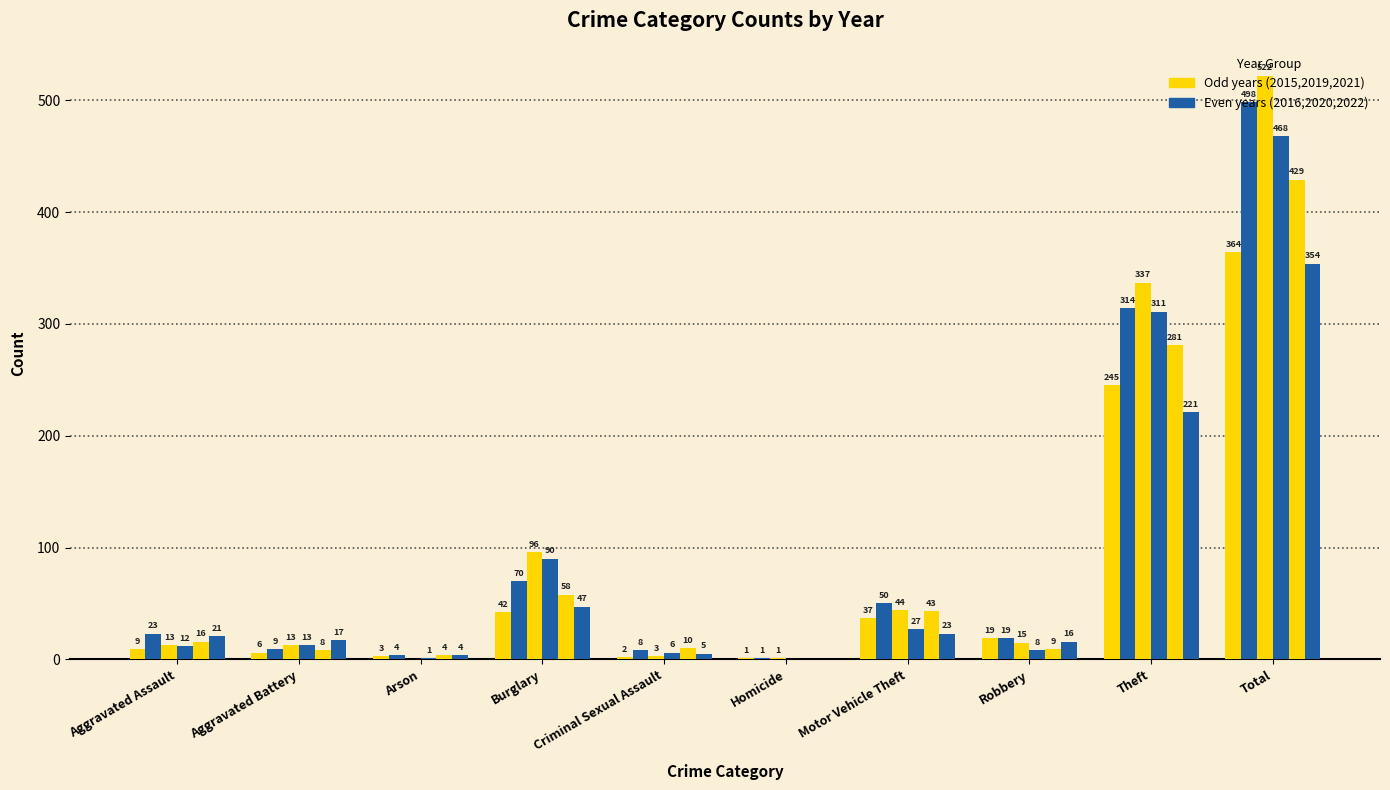

Are the bars grouped side by side (vs. stacked)?

Yes